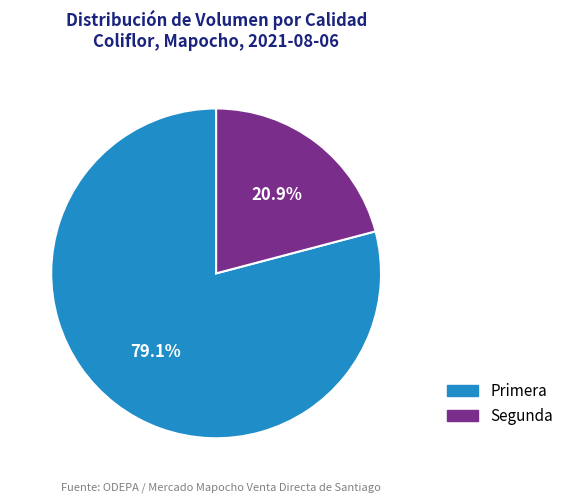

What is the ratio of the value at Segunda to the value at Primera?

0.3